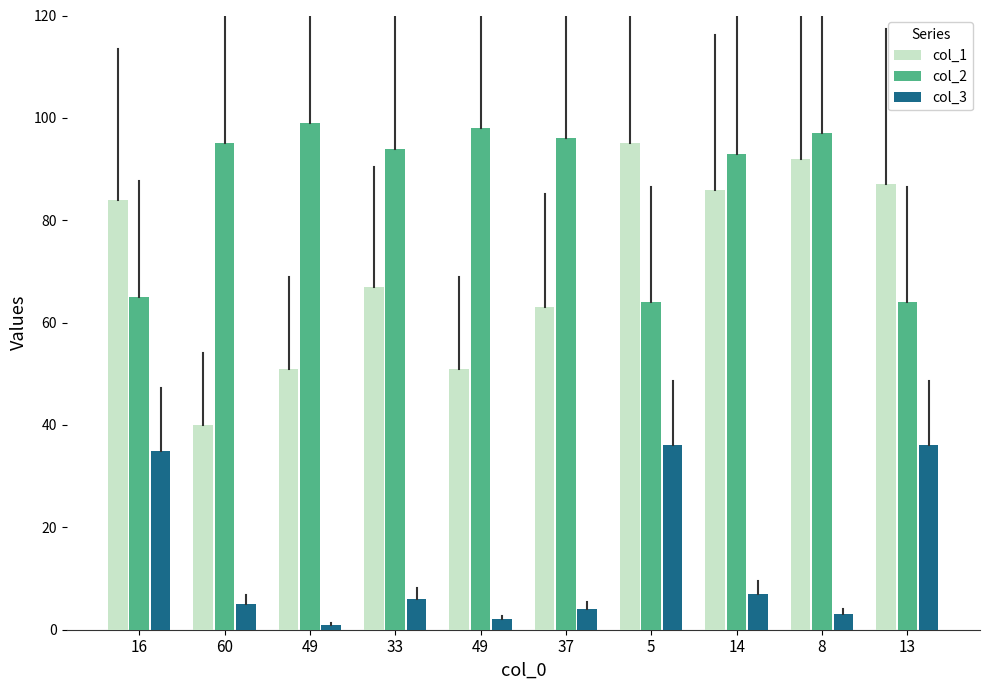

Count the number of data series in this chart.

3